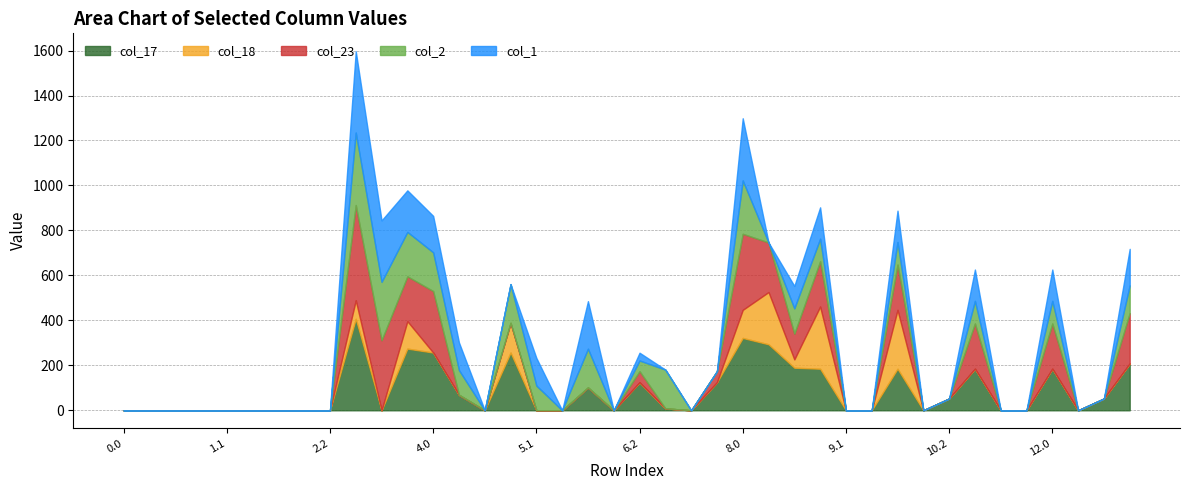

The value of col_2 at 9.1 is 0.0. True or false?

True